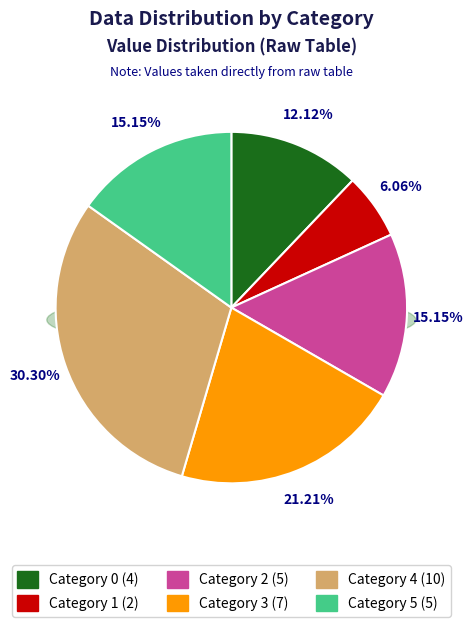

What is the change in value from 0 to 3?

+3